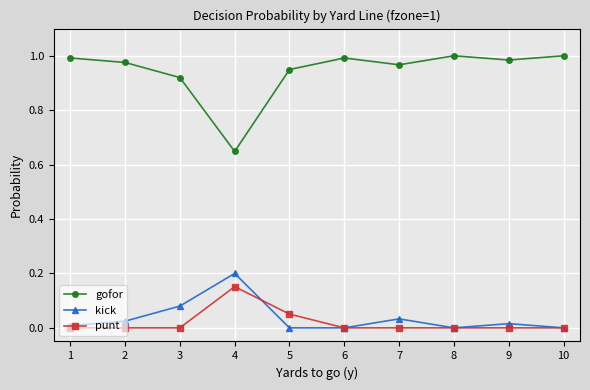

Is it true that punt equals 0.0 at 2?

True